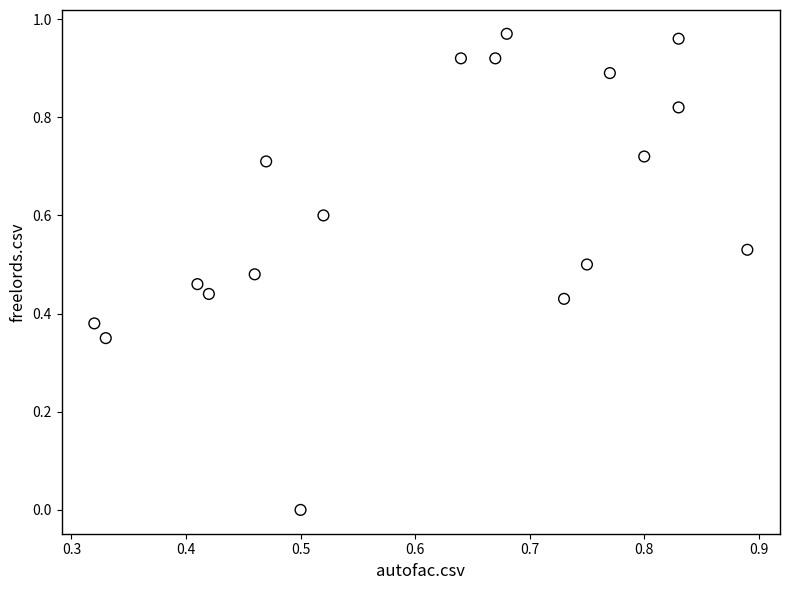

What is the range of X values (max minus min)?

0.6